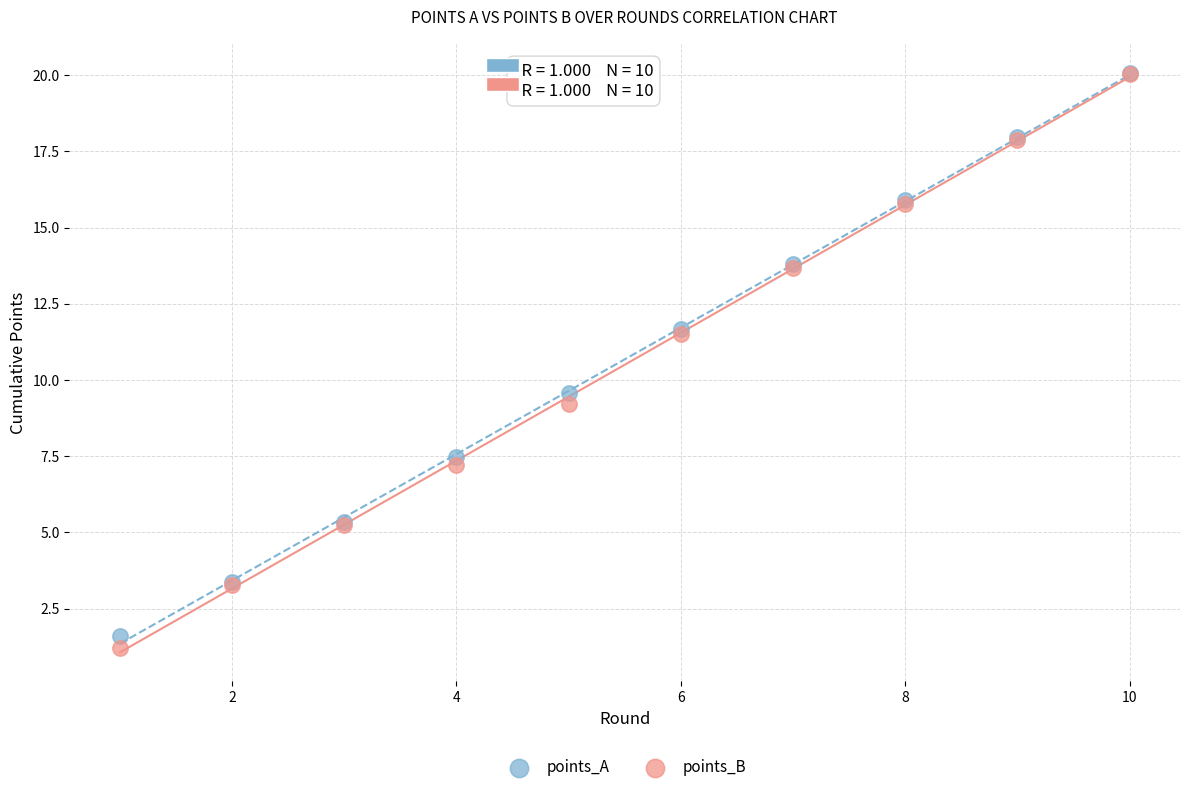

Across all series, what Y value is closest to 10?

9.6